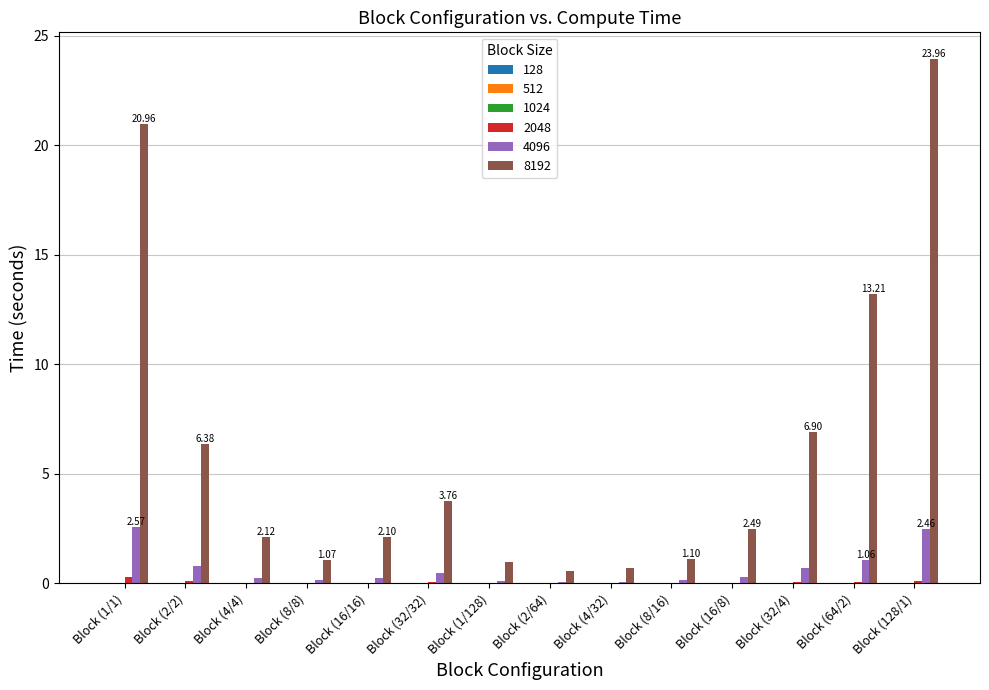

Which series has the largest total across all categories?

8192